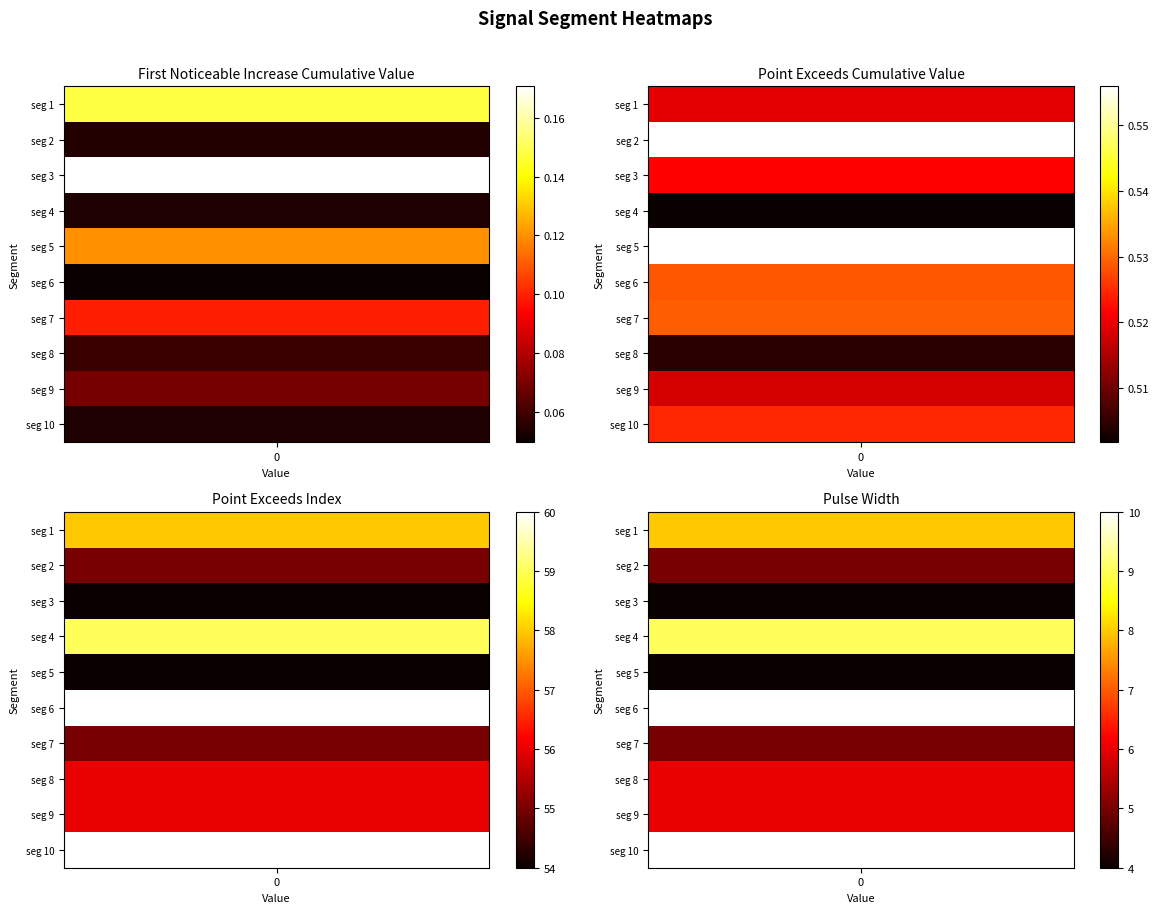

What is the lowest value of the pulse_width series?

4.0